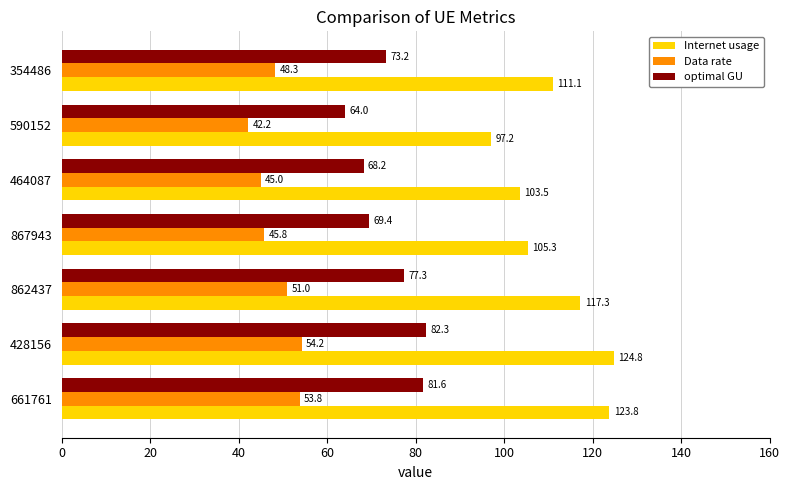

Between 428156 and 867943, which series saw the biggest shift?

Internet usage